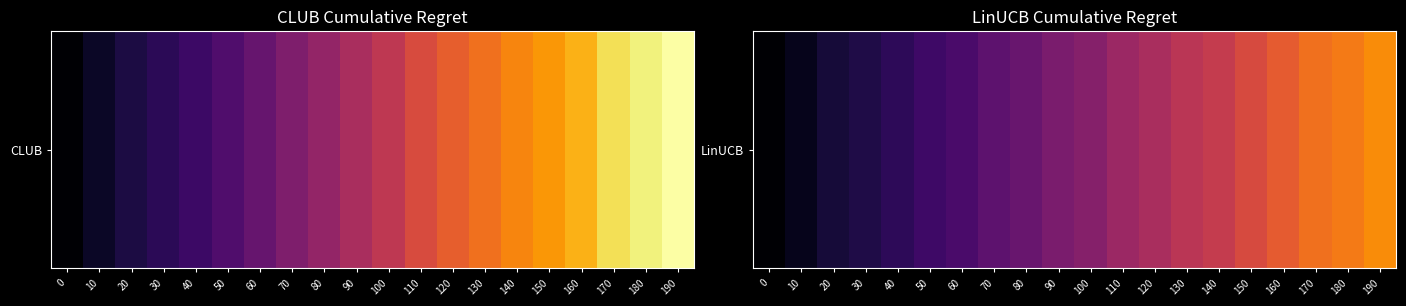

Count the number of values greater than 29.

10